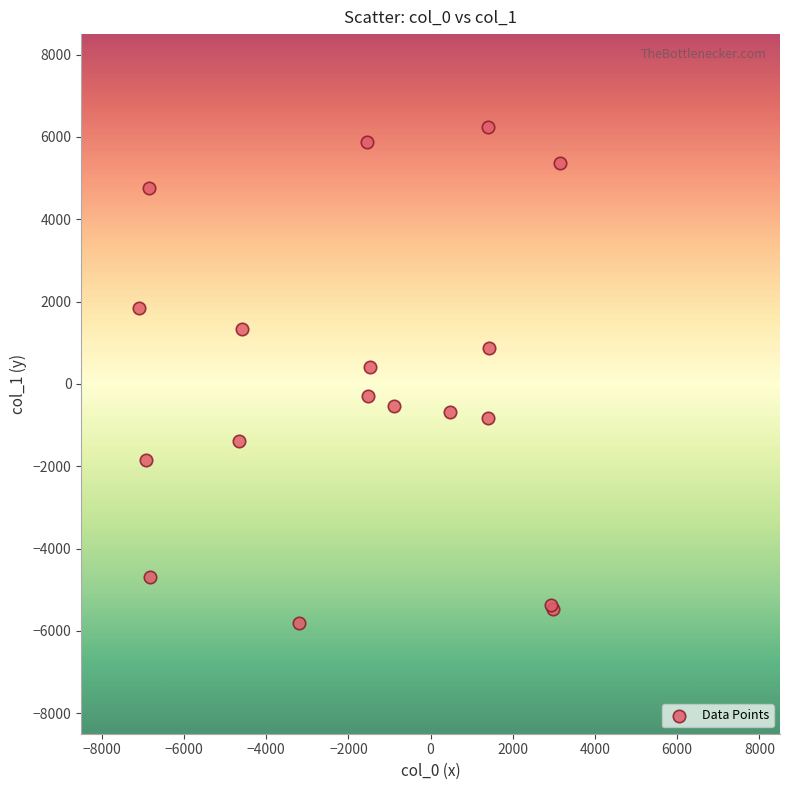

What Y value in the scatter plot is closest to 226?

411.2